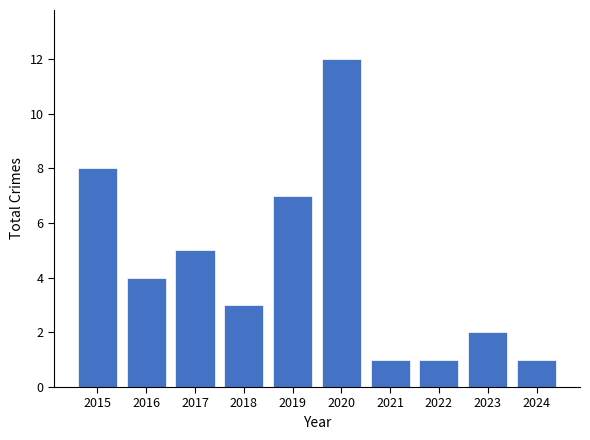

Does the chart contain stacked bars?

No